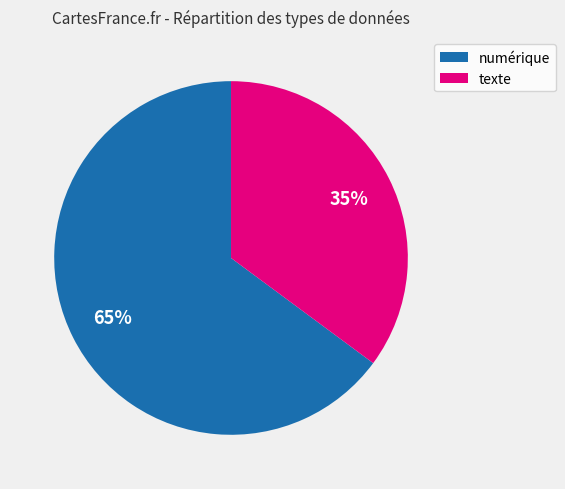

How many segments does this pie chart have?

2